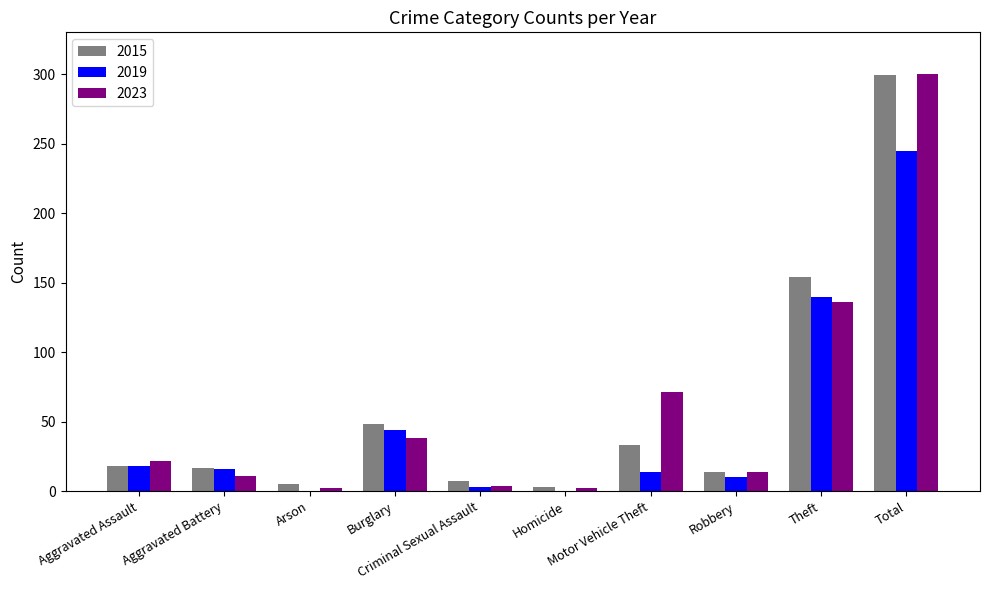

Count the number of data series in this chart.

3